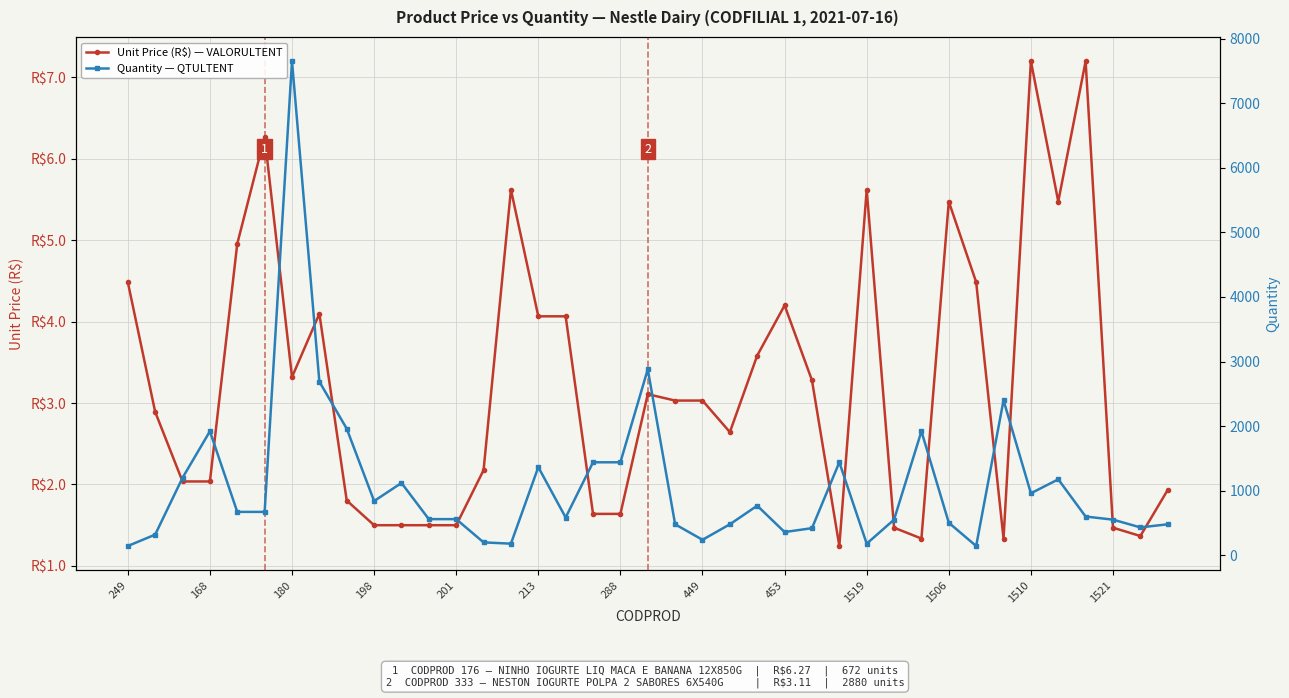

Which category has the lowest value in the Unit Price (R$) — VALORULTENT series?

26